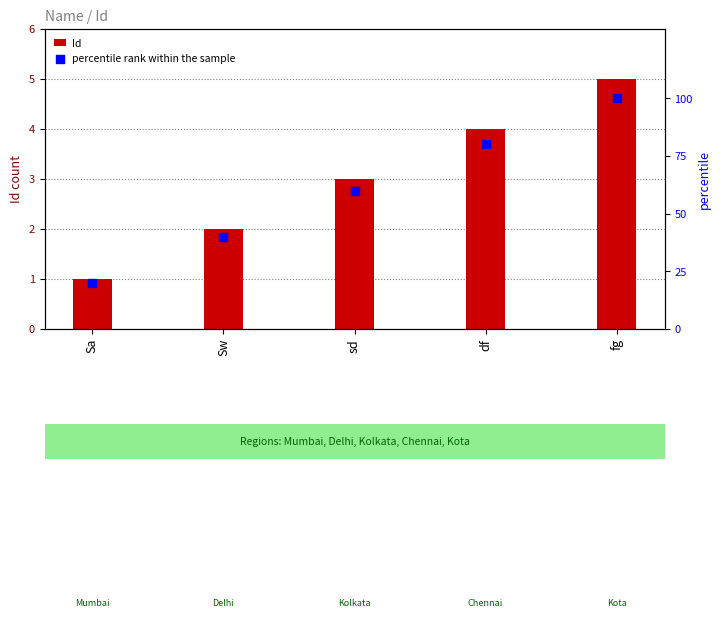

Is the value of Id at Sa greater than the value of percentile rank within the sample at Sw?

No